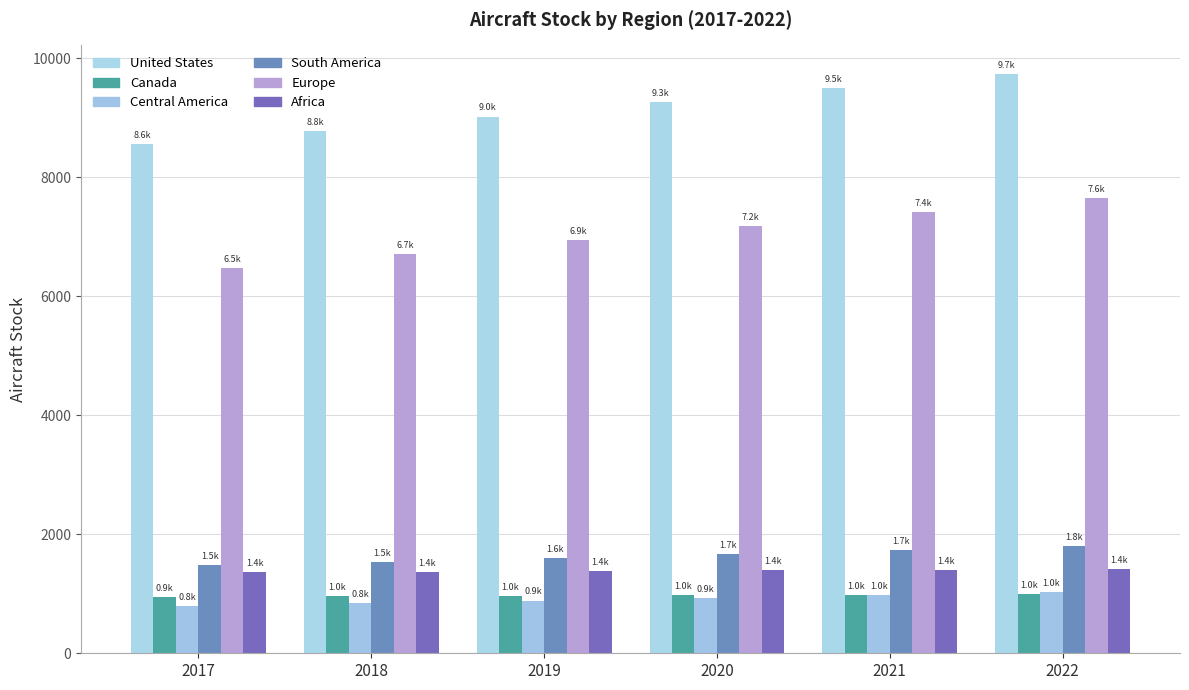

True or false: Canada has a value of 1486.5 at 2017.

False